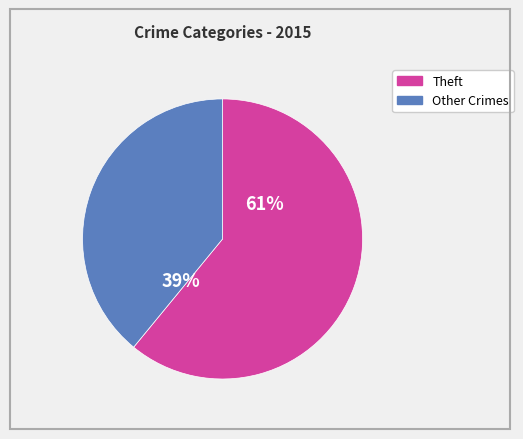

To the nearest percent, what is the difference between the largest and smallest slice percentages?

22%